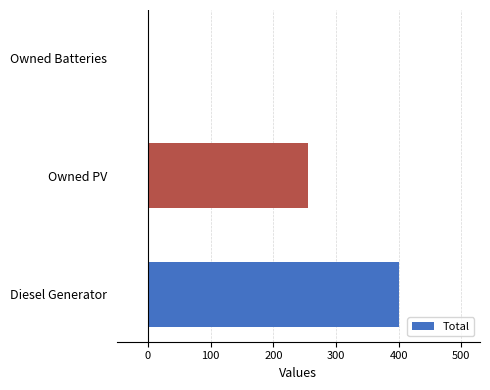

True or false: the data shows 400 at Diesel Generator.

True